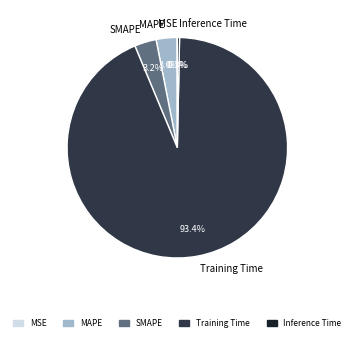

To the nearest percent, what is the difference between the largest and smallest slice percentages?

93%